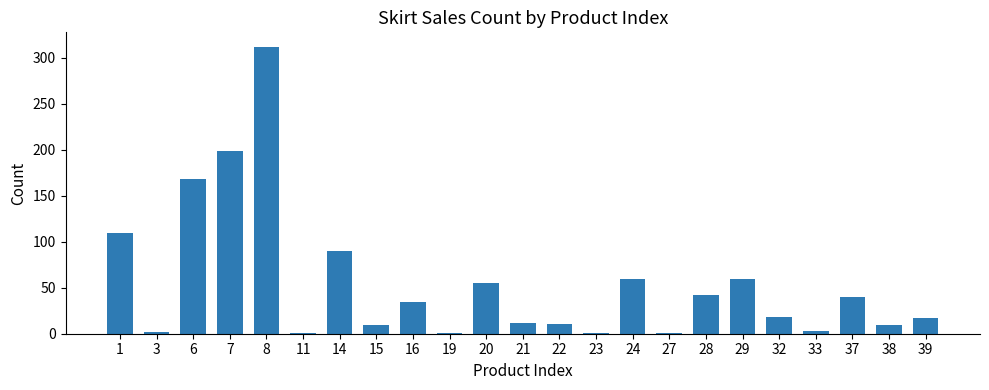

Which label corresponds to the largest value in the chart?

8